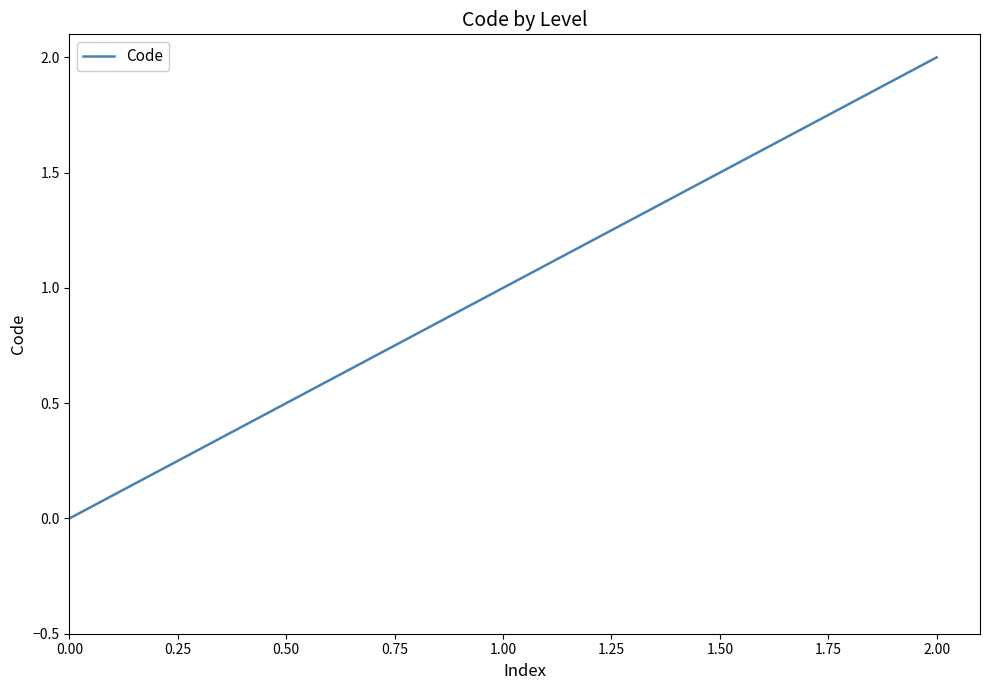

What is the sum of all values?

3